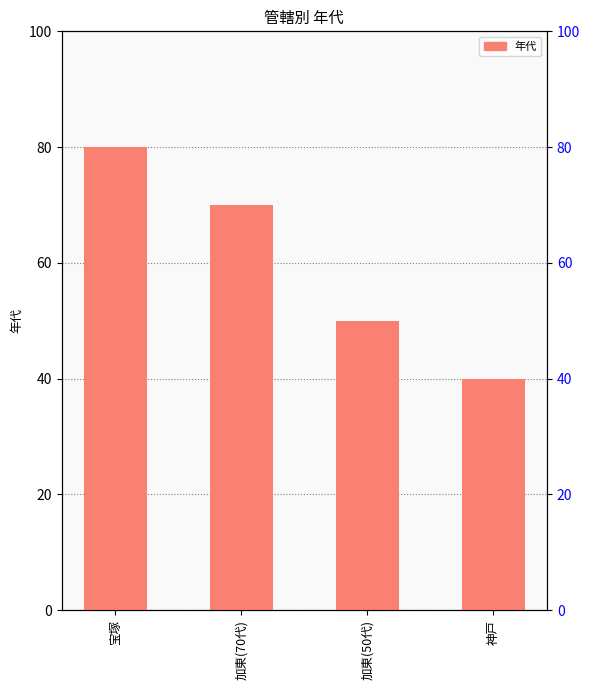

The chart shows a value of 17 at 宝塚. True or false?

False